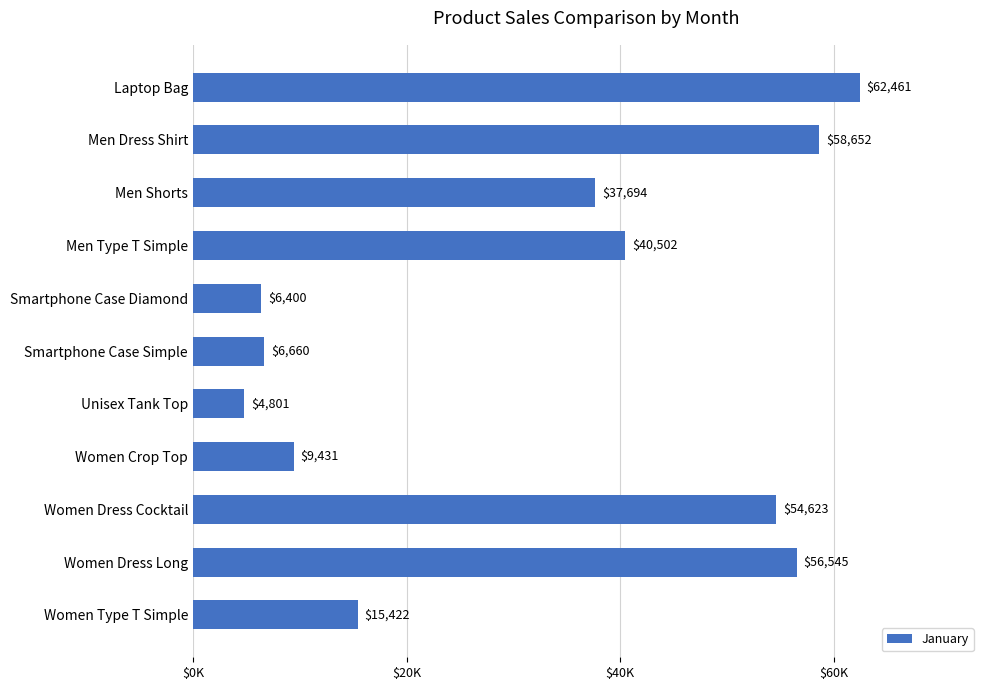

Does the chart contain any negative values?

No